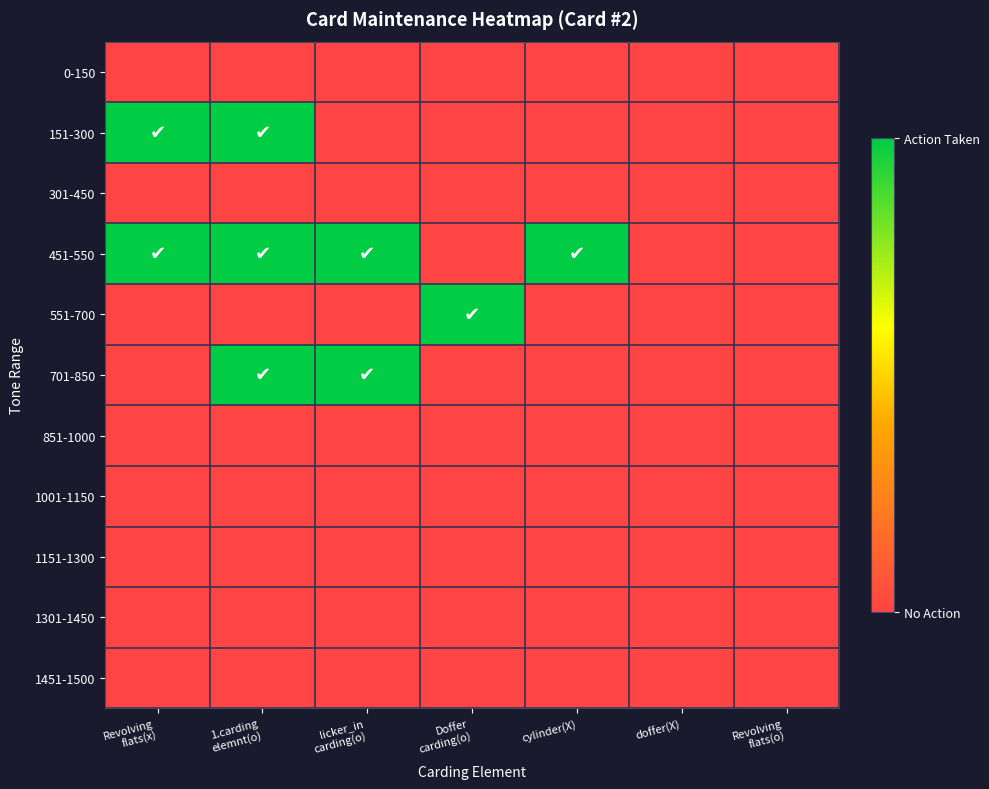

Rank the categories by 0-150 value from lowest to highest.

Revolving flats(x), 1.carding elemnt(o), licker_in carding(o), Doffer carding(o), cylinder(X), doffer(X), Revolving flats(o)